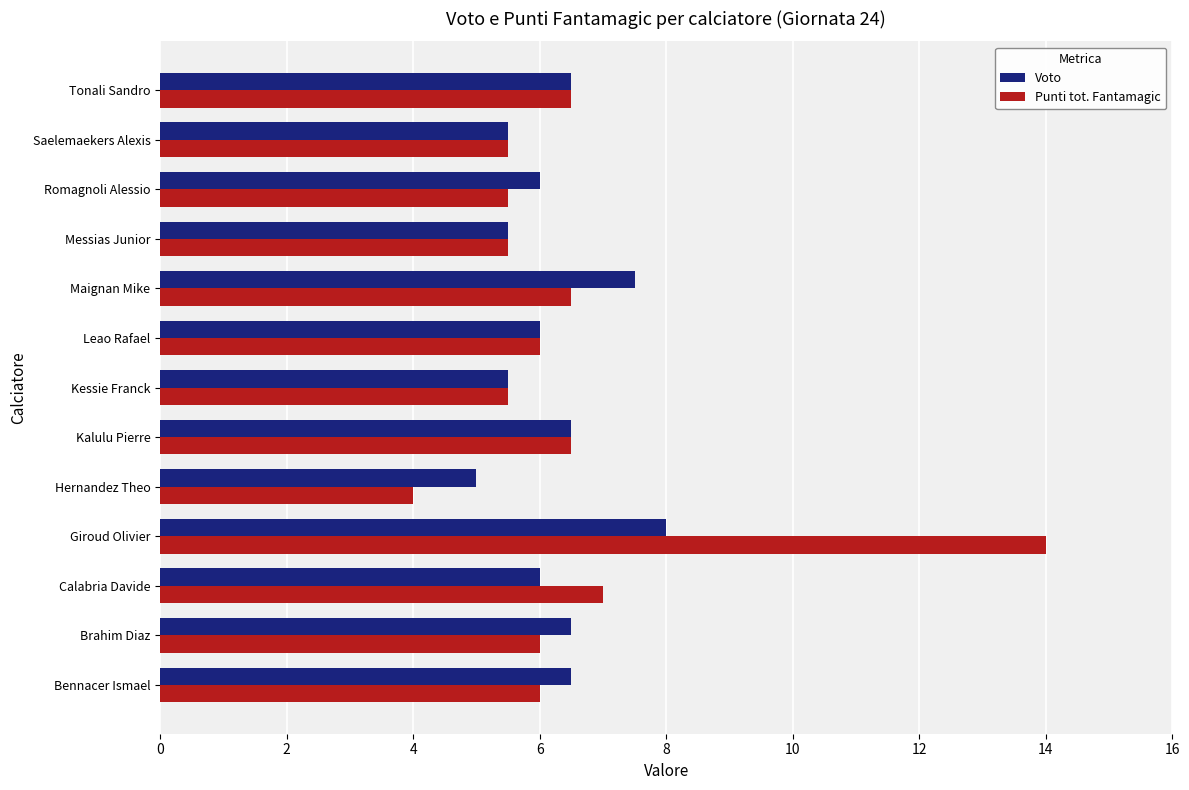

List the series in order of their peak value, lowest first.

Voto, Punti tot. Fantamagic